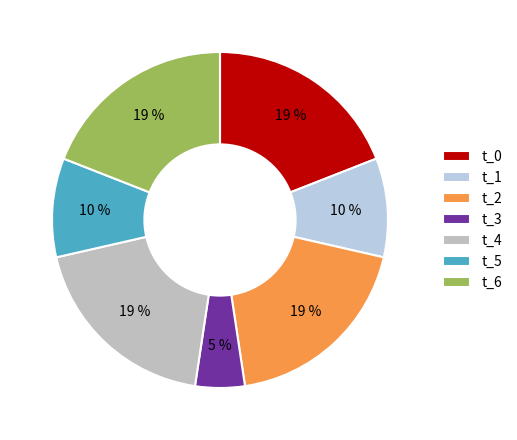

Does t_0 represent more than half of the total?

No